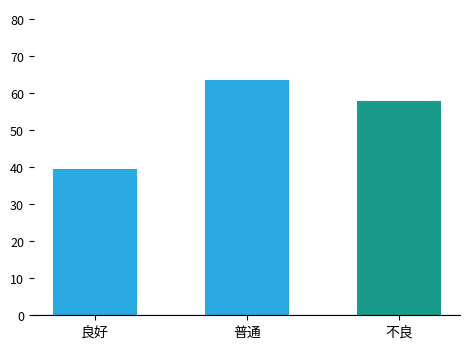

What is the label of the 1st bar from the left?

良好